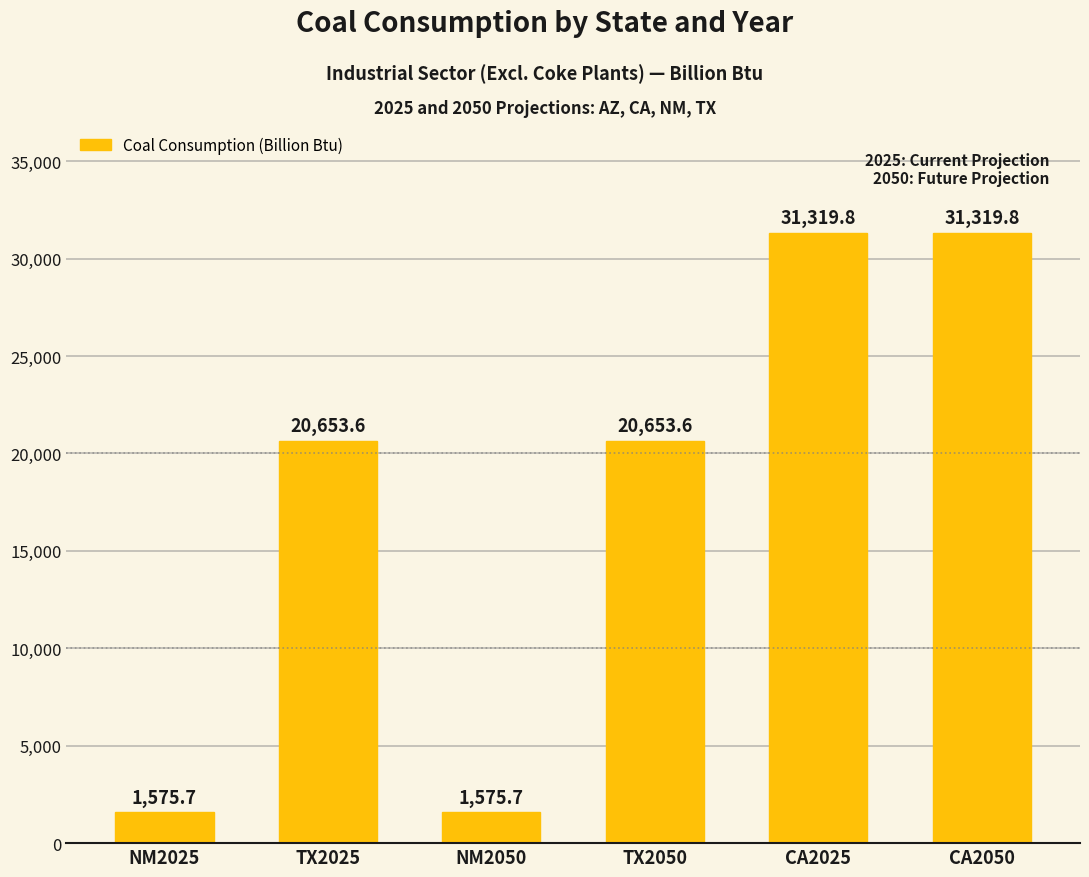

How many bars are there in total?

6